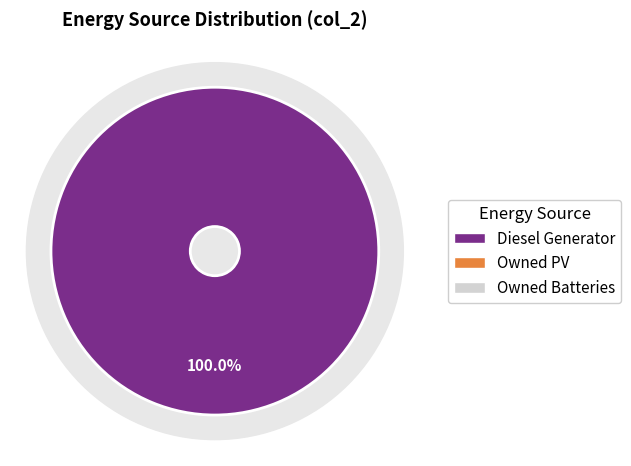

Combined, what portion of the pie is Diesel Generator and Owned Batteries?

100.0%